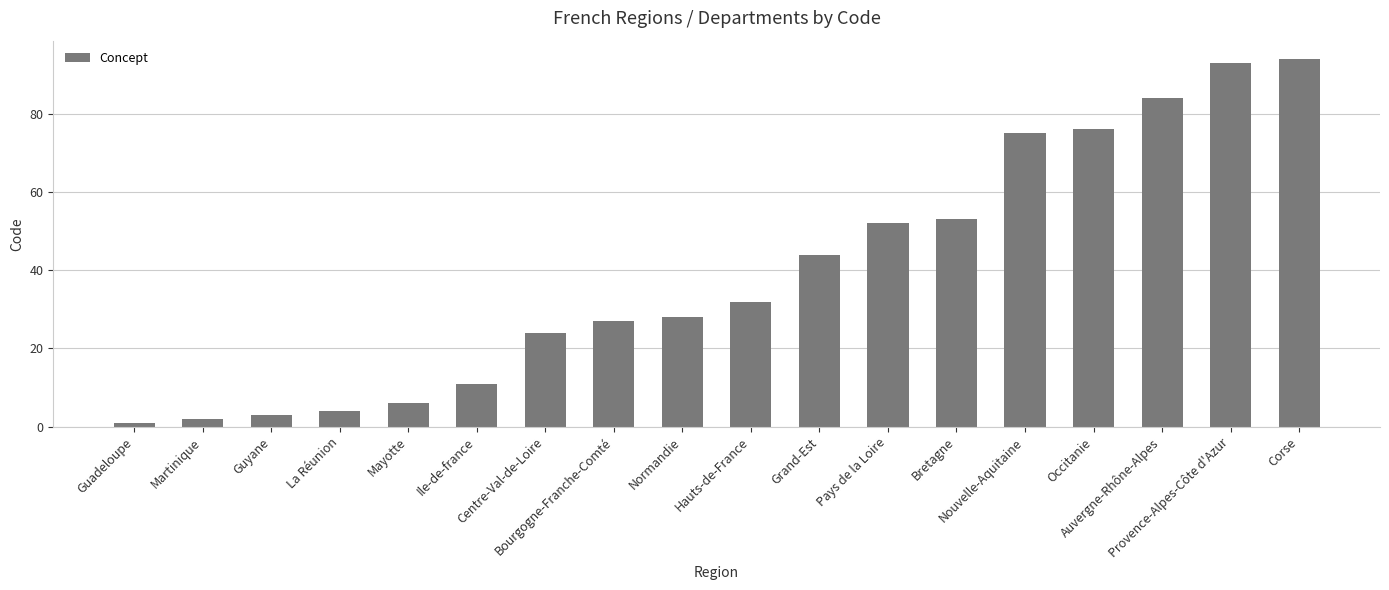

What is the difference between the second highest and minimum values?

92